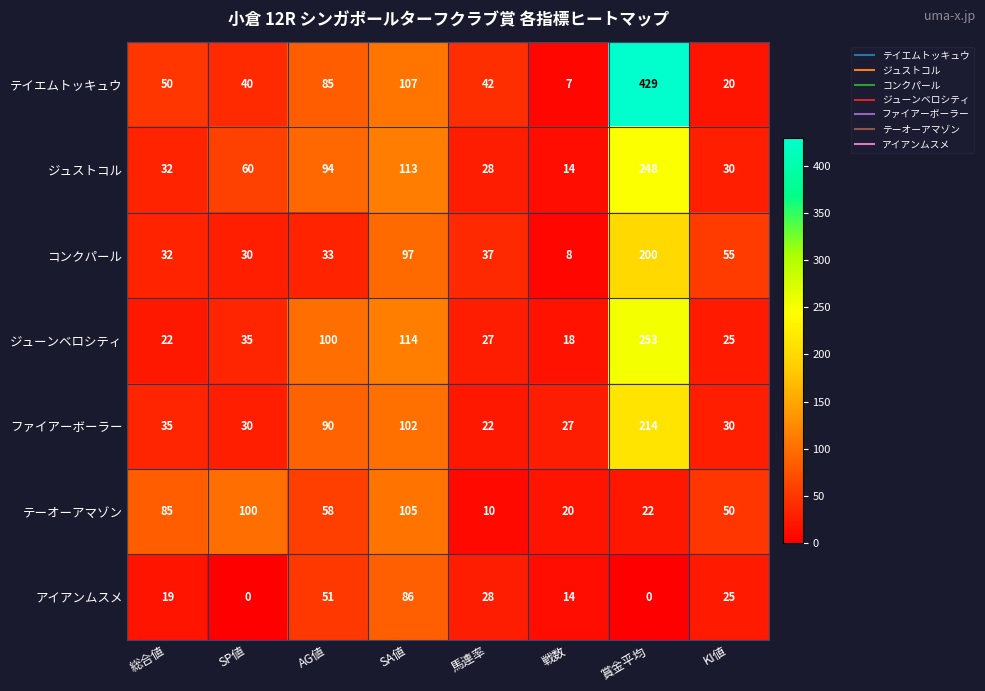

At how many categories does at least one series exceed 192?

1